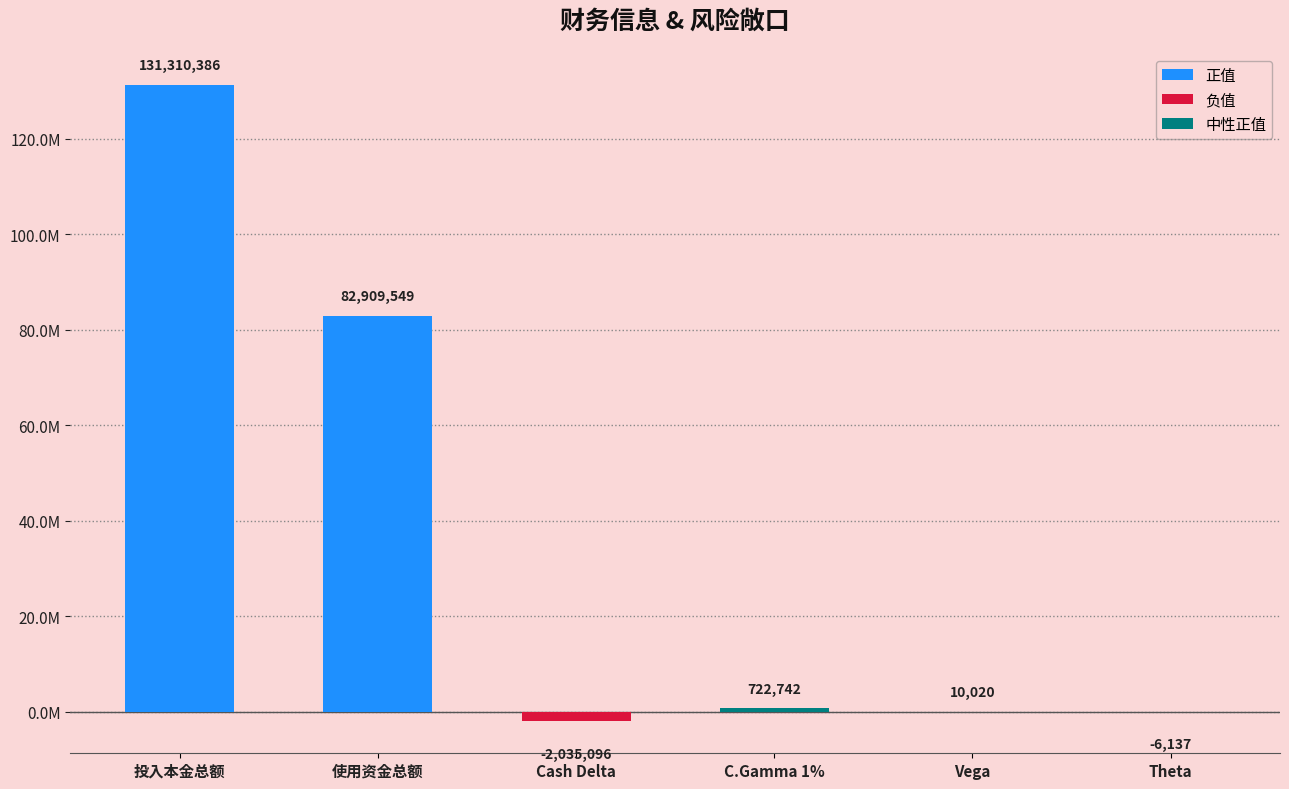

What is the difference between the maximum and minimum values?

133345482.2